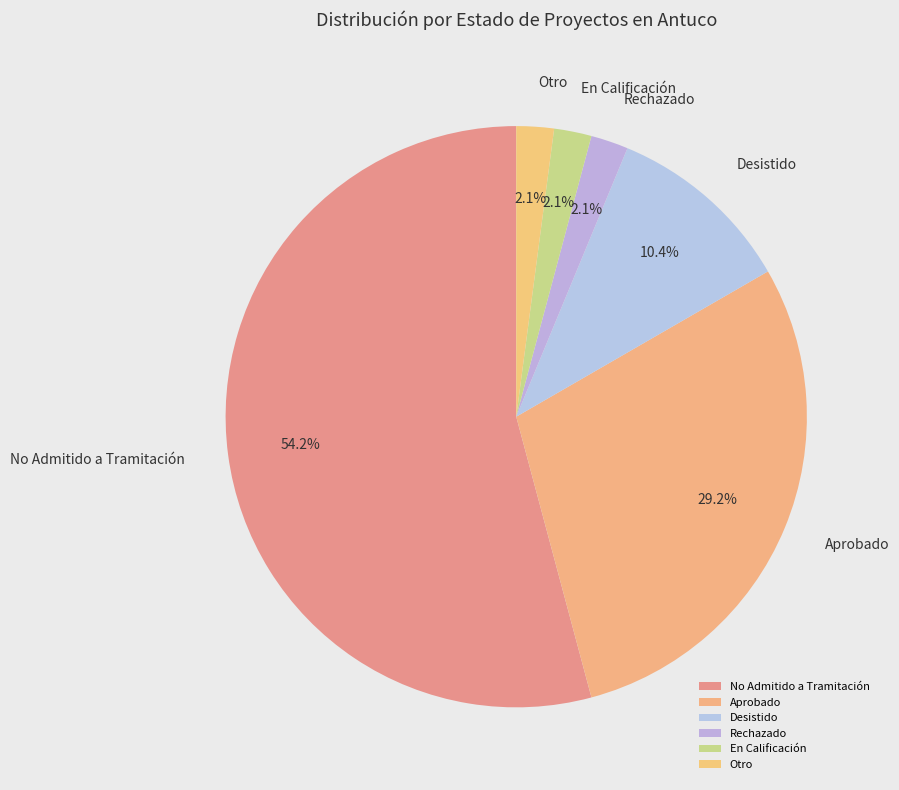

Count the number of slices in the pie.

6